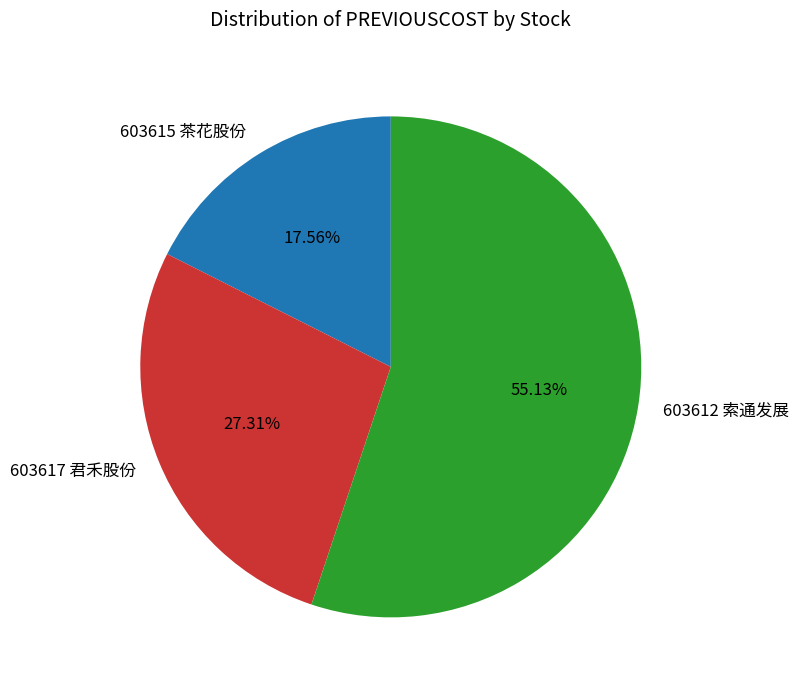

Count the number of slices in the pie.

3